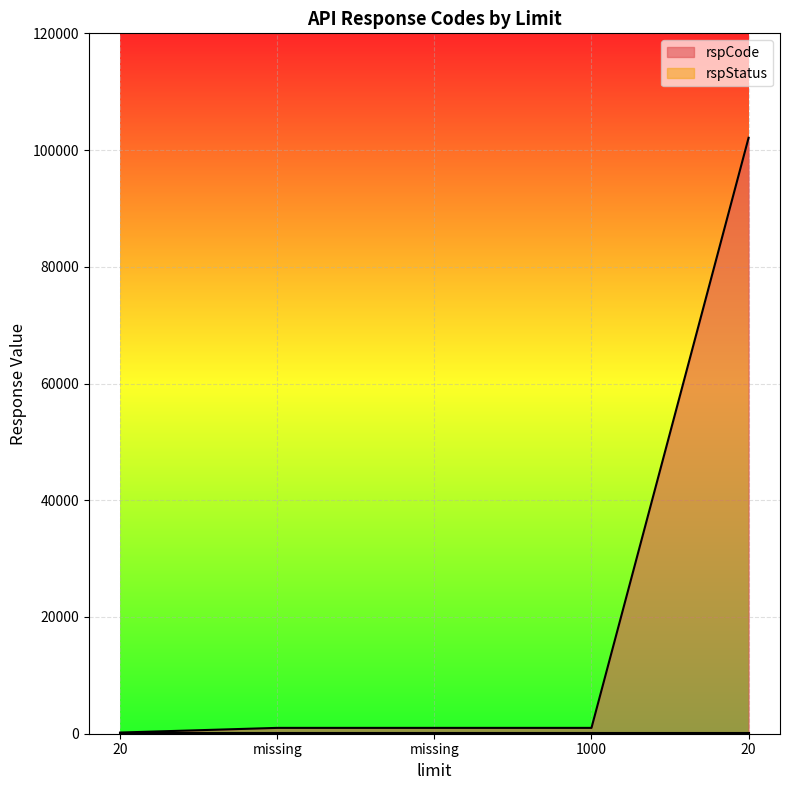

Does the chart display data point markers on the line(s)?

No